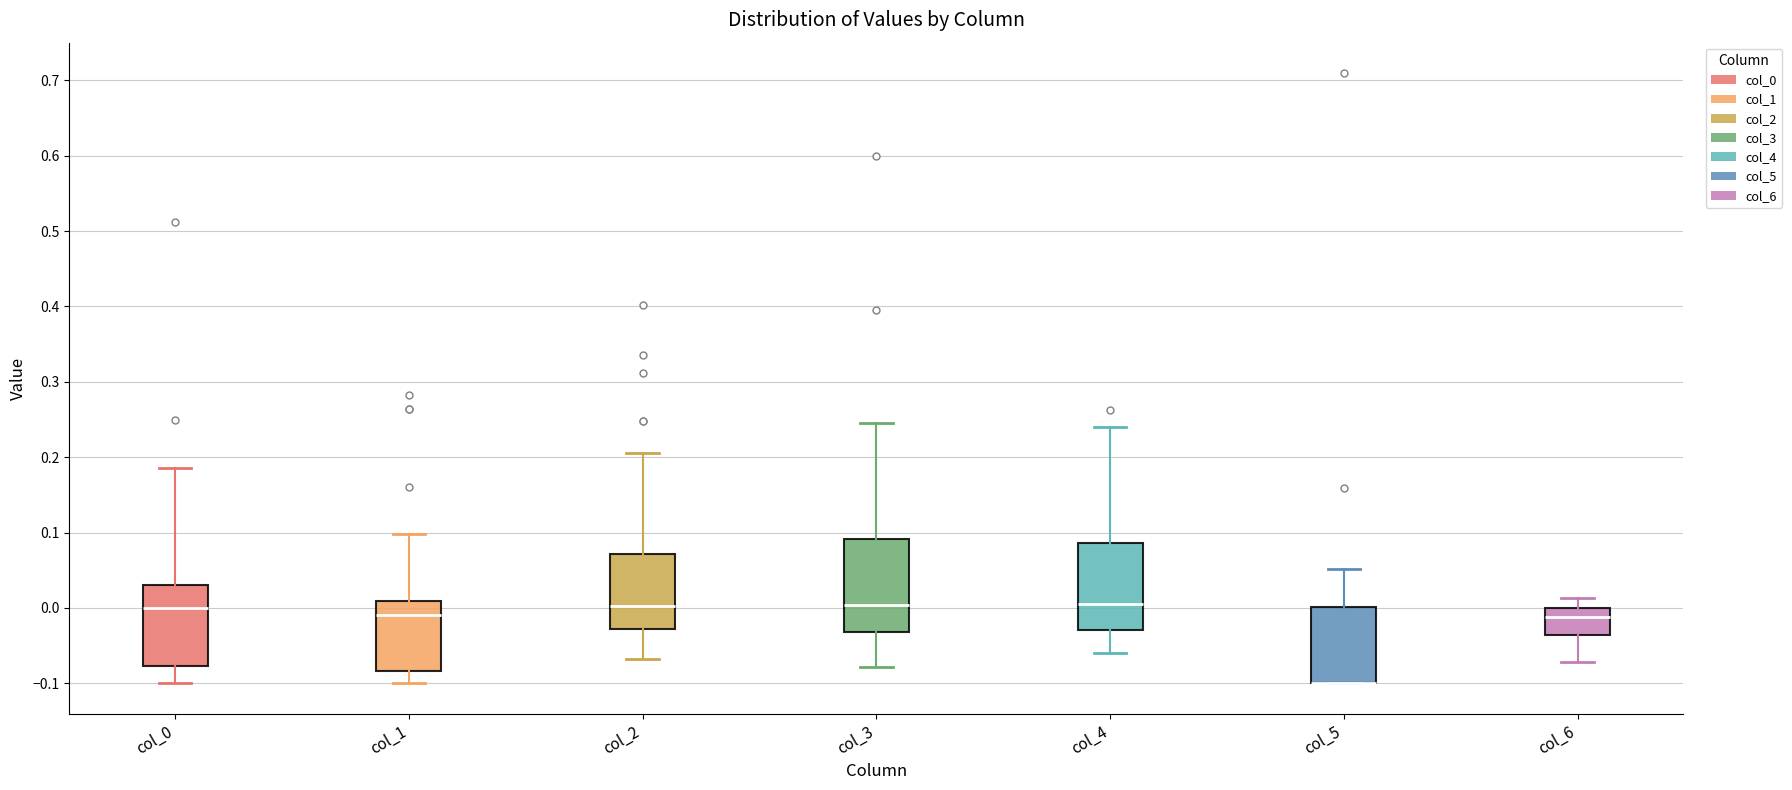

Reading left to right, read every box against the y-axis: the position of its median line, the range the box covers, and the ends of its whiskers. The values are not printed on the chart, so give them approximately, as read against the axis.

col_0: median 0.00, box -0.08 to 0.03, whiskers -0.10 to 0.19
col_1: median -0.01, box -0.08 to 0.01, whiskers -0.10 to 0.10
col_2: median 0.00, box -0.03 to 0.07, whiskers -0.07 to 0.21
col_3: median 0.00, box -0.03 to 0.09, whiskers -0.08 to 0.25
col_4: median 0.00, box -0.03 to 0.09, whiskers -0.06 to 0.24
col_5: median -0.10 (drawn on the box's lower edge), box -0.10 to 0.00, whiskers -0.10 to 0.05
col_6: median -0.01, box -0.04 to 0.00, whiskers -0.07 to 0.01